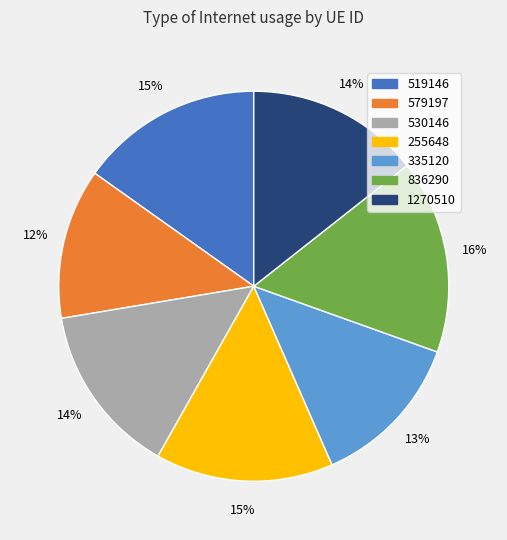

To the nearest percent, what is the difference between the largest and smallest slice percentages?

4%